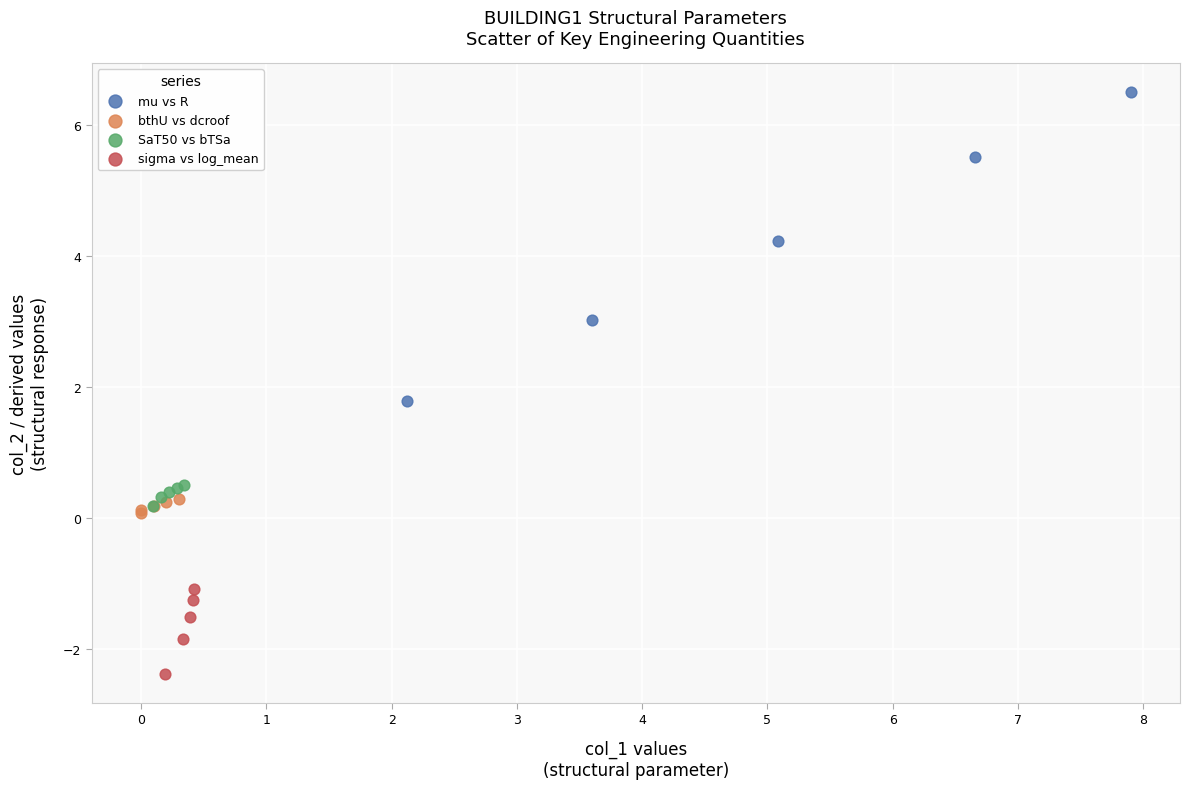

Which series reaches the maximum Y coordinate?

mu vs R